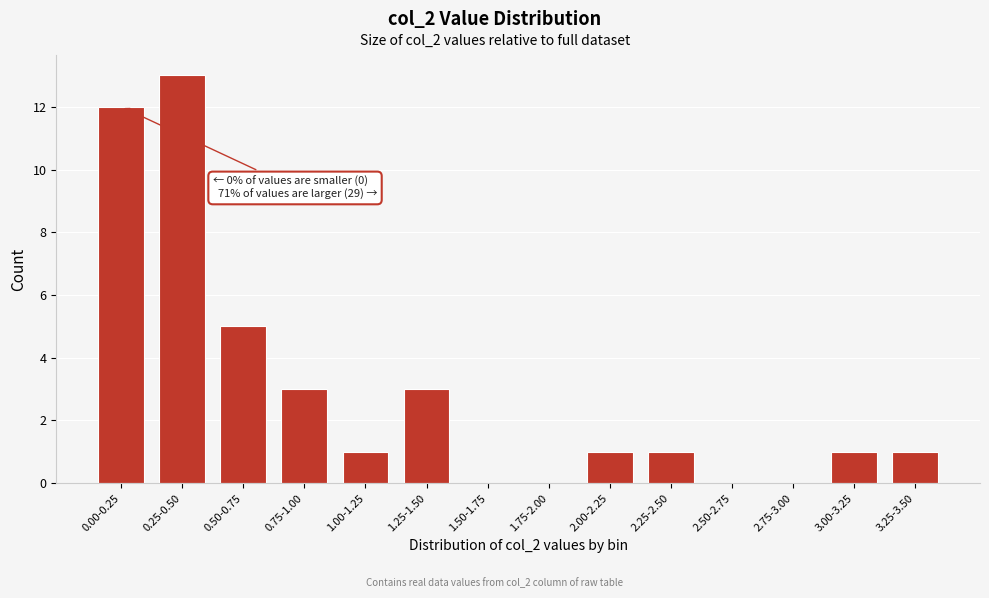

Reading left to right, transcribe all the data shown in this chart.

0.00-0.25=12	0.25-0.50=13	0.50-0.75=5	0.75-1.00=3	1.00-1.25=1	1.25-1.50=3	1.50-1.75=0	1.75-2.00=0	2.00-2.25=1	2.25-2.50=1	2.50-2.75=0	2.75-3.00=0	3.00-3.25=1	3.25-3.50=1